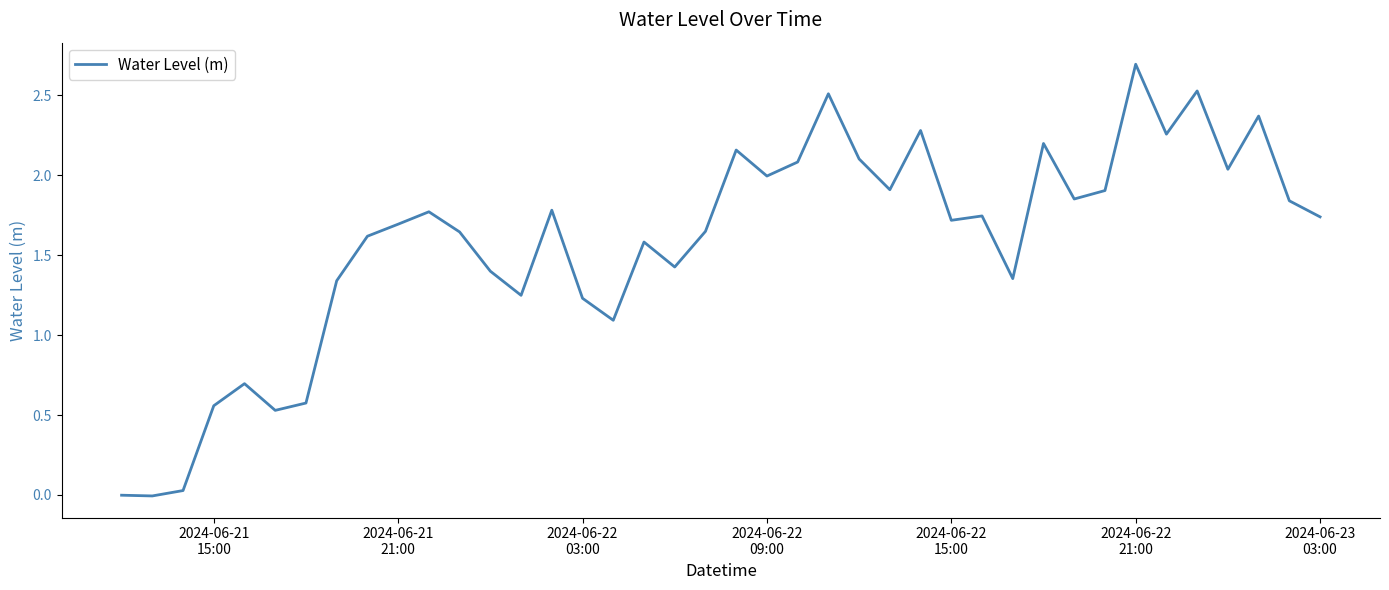

What is the difference between the maximum and minimum values?

2.7